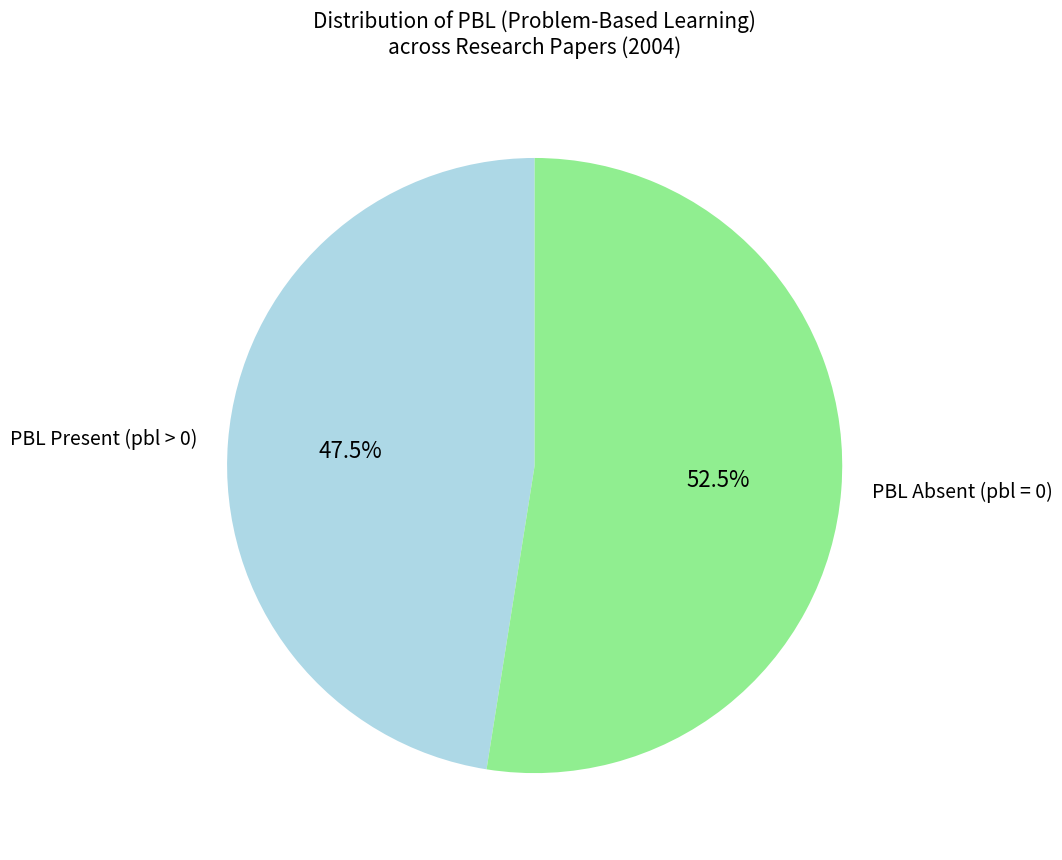

What is the ratio of the value at PBL Absent (pbl = 0) to the value at PBL Present (pbl > 0)?

1.1